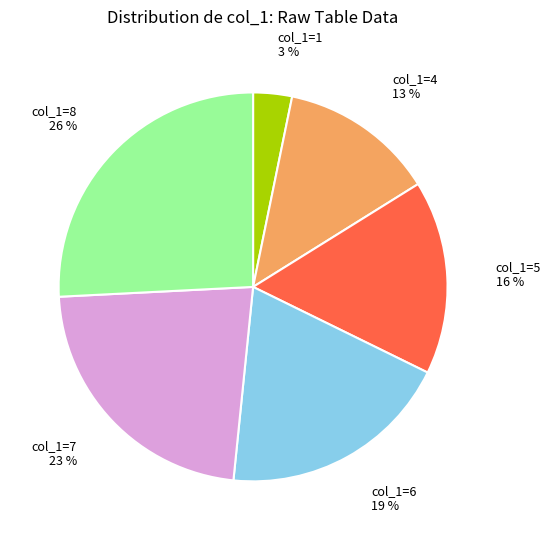

Does any single category account for the majority?

No